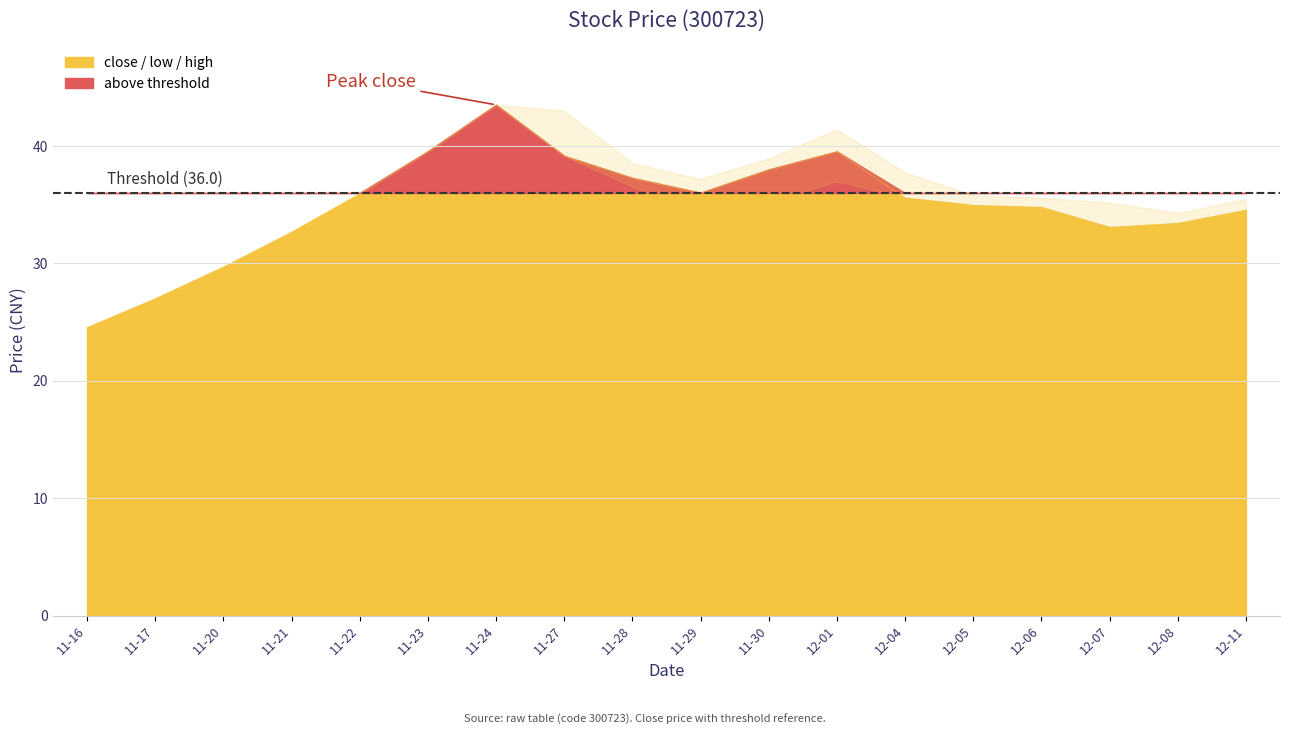

The value of open at 2017-12-06 is 11.6. True or false?

False